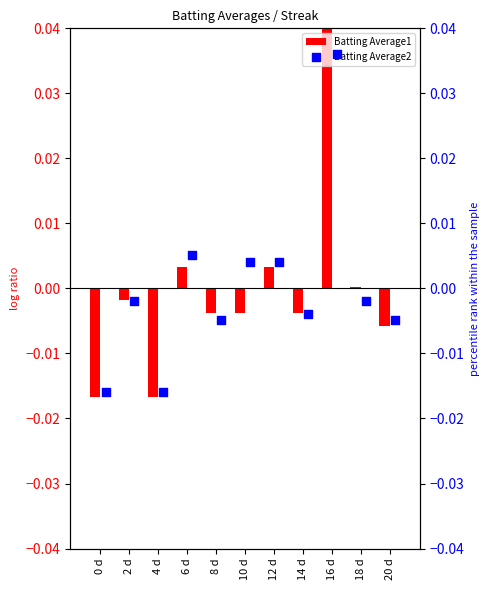

Which series has the widest spread of Y values?

Batting Average1